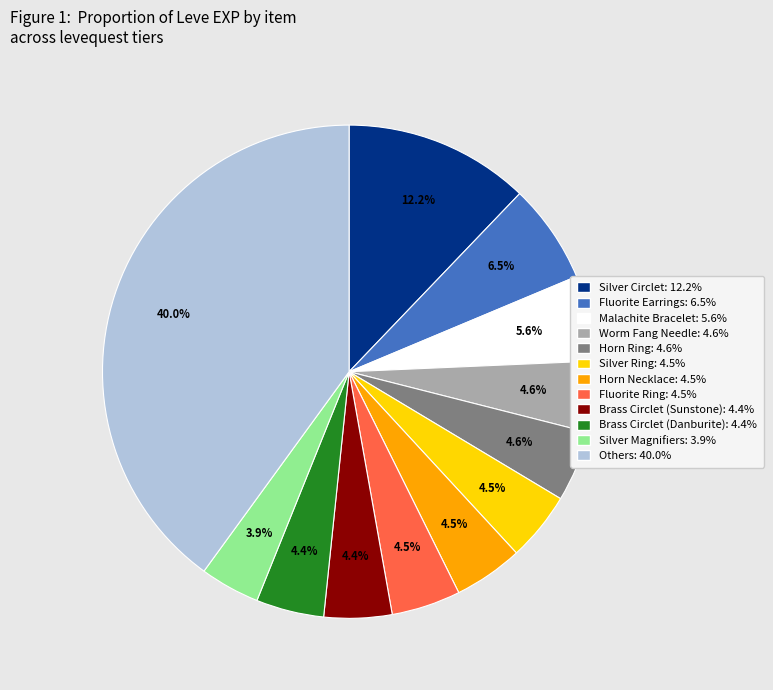

Is there any slice that represents more than half of the pie?

No